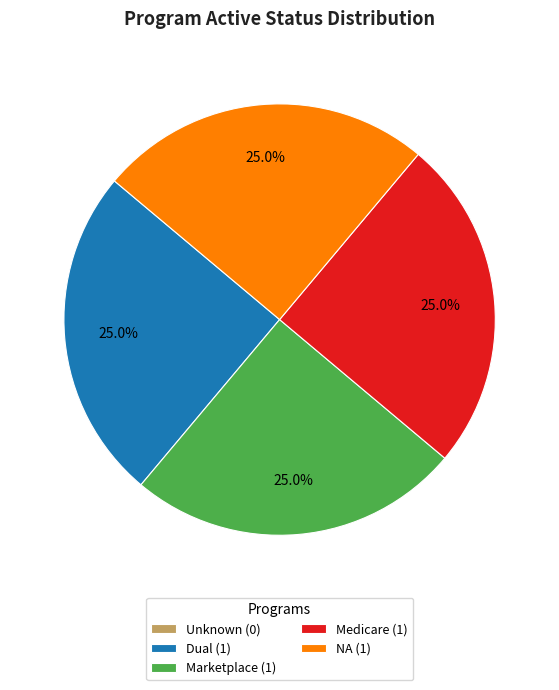

Does Marketplace (1) account for over 50% of the chart?

No